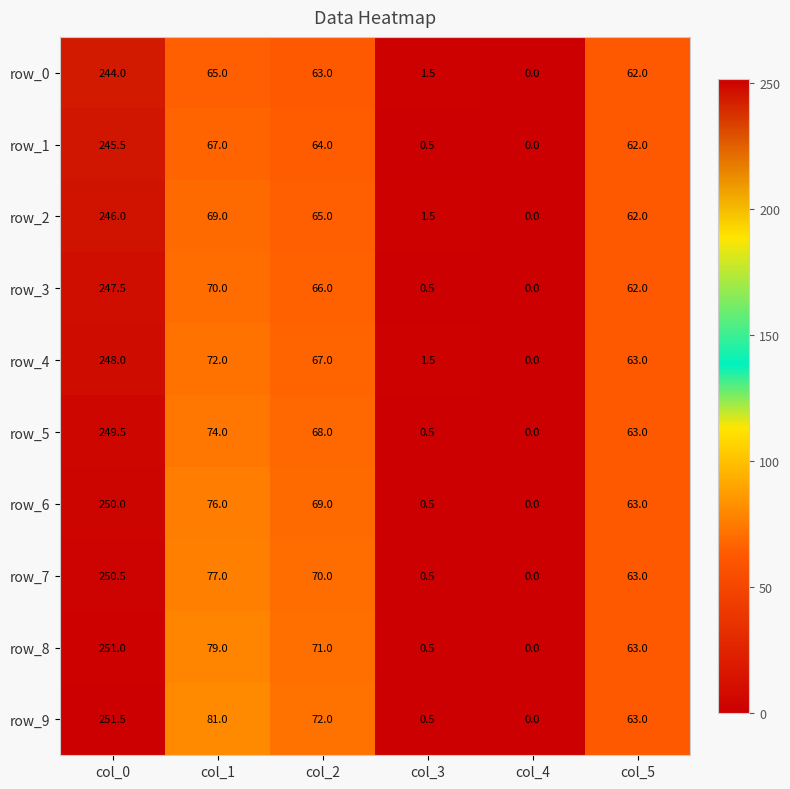

List the series in order of their peak value, highest first.

row_9, row_8, row_7, row_6, row_5, row_4, row_3, row_2, row_1, row_0